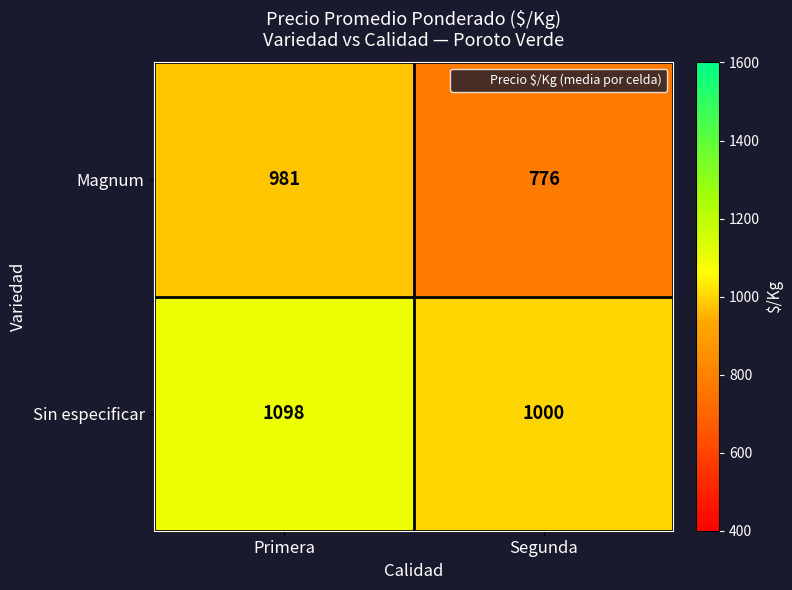

Is the value of Sin especificar at Segunda greater than the value of Magnum at Primera?

Yes